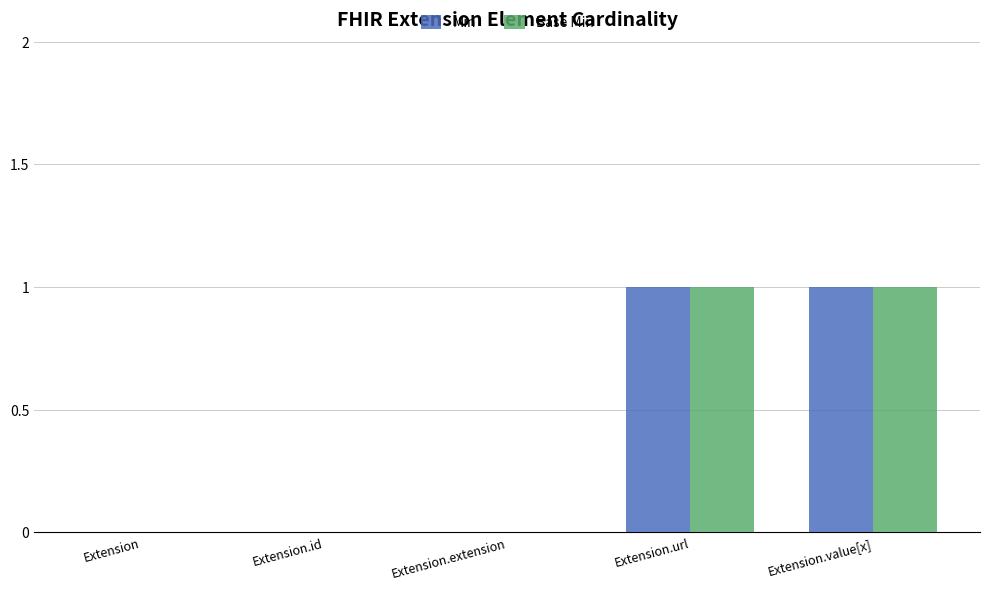

How many distinct data groups are displayed?

2